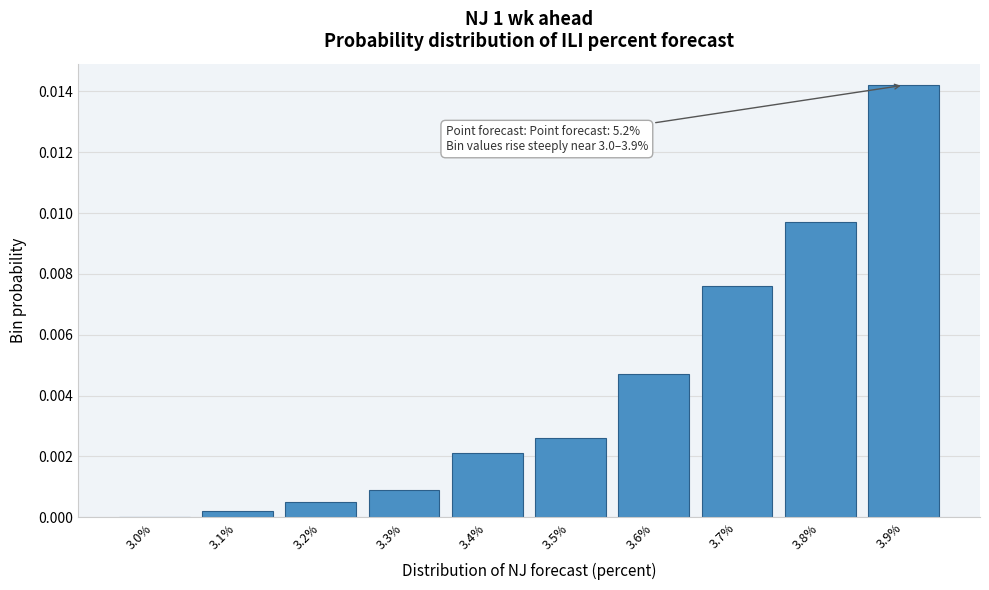

Is it true that the value at 3.6% is 0.0?

True